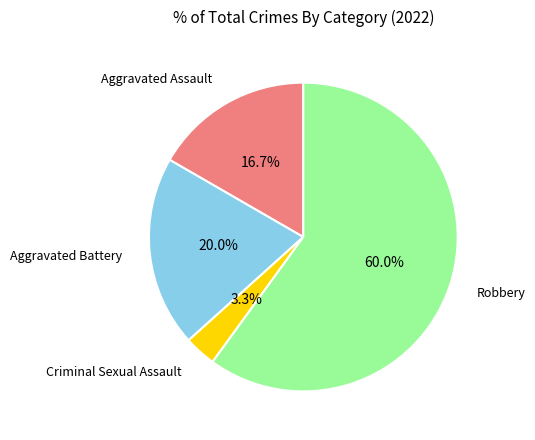

Is there any slice that represents more than half of the pie?

Yes